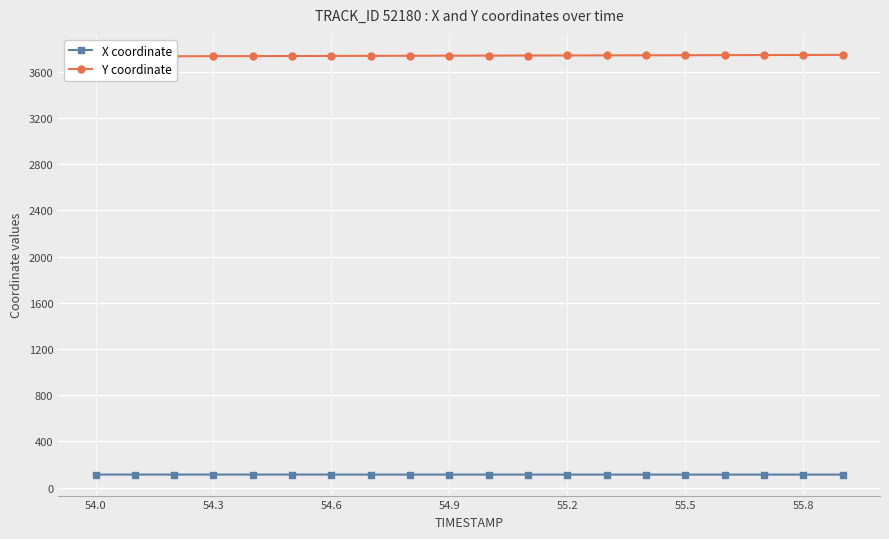

How many values in the Y coordinate series exceed 3740?

11